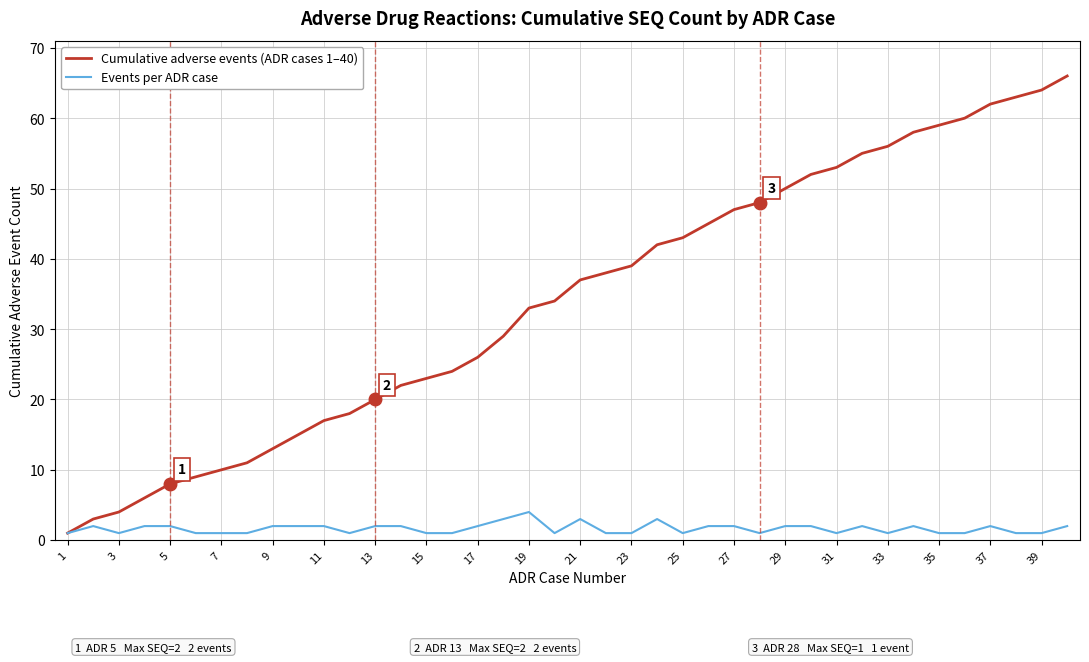

What is the maximum value for Events per ADR case?

4